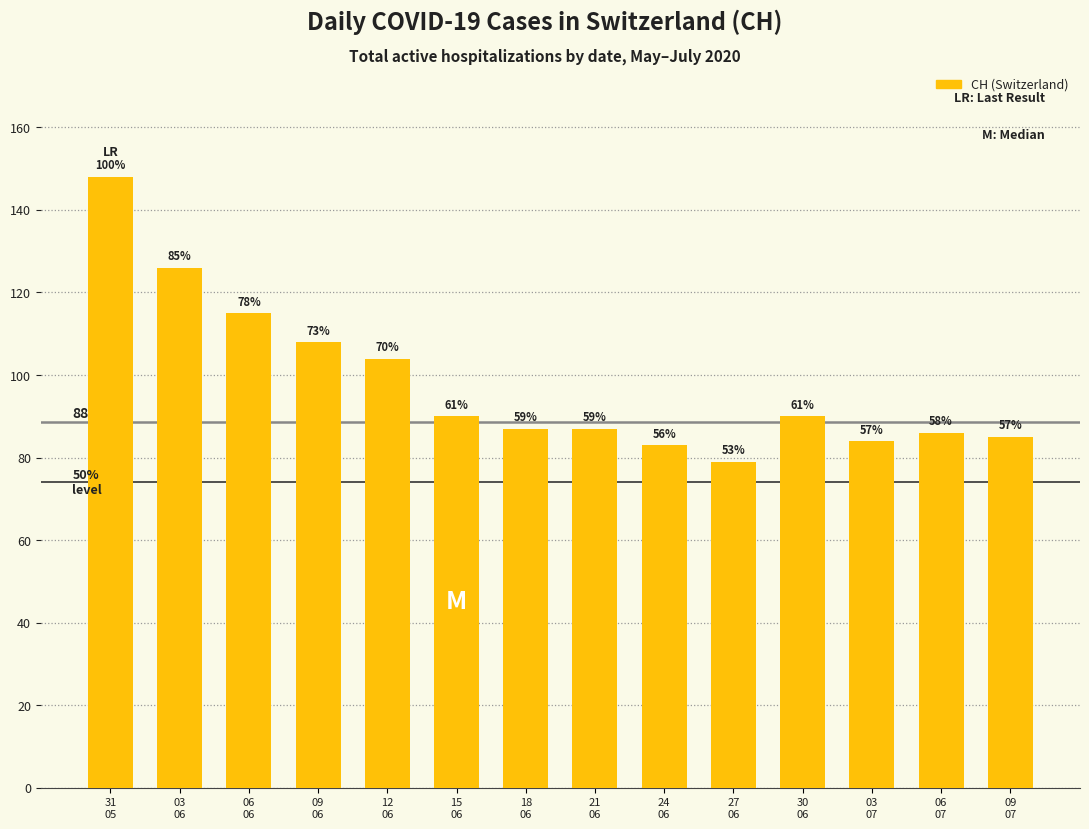

Rank the categories by value from lowest to highest.

27
06, 24
06, 03
07, 09
07, 06
07, 18
06, 21
06, 15
06, 30
06, 12
06, 09
06, 06
06, 03
06, 31
05